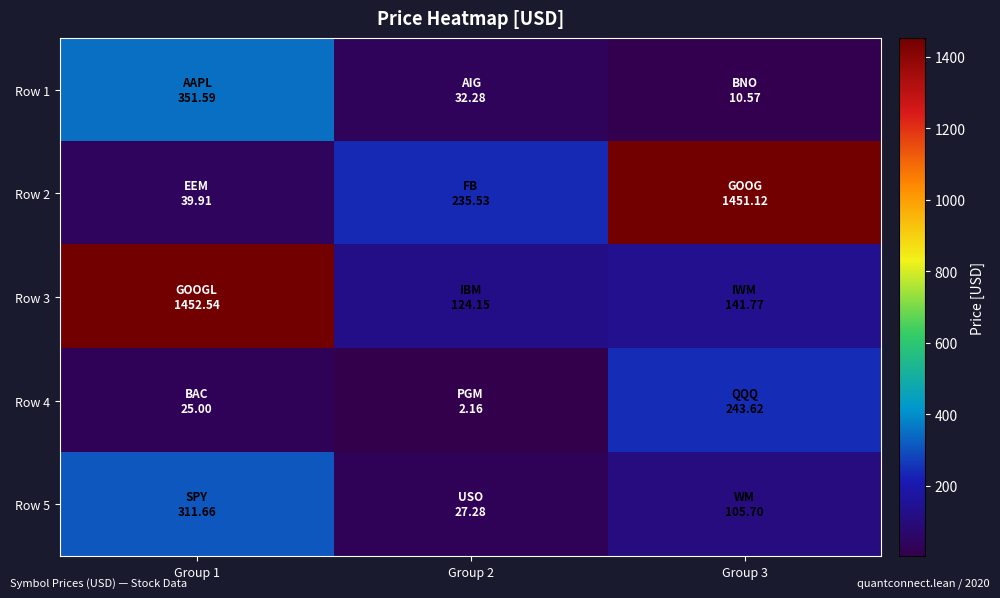

Between Group 3 and Group 2, which is larger?

Group 2